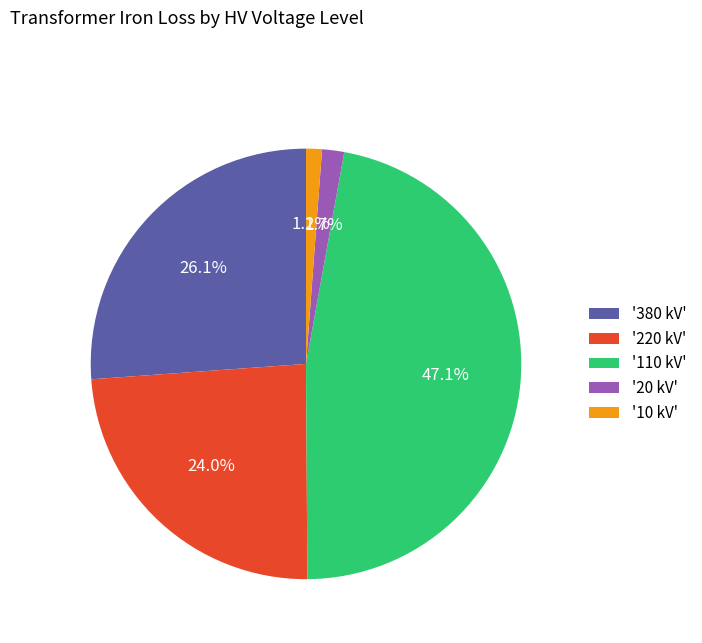

Is there a majority slice in this chart?

No